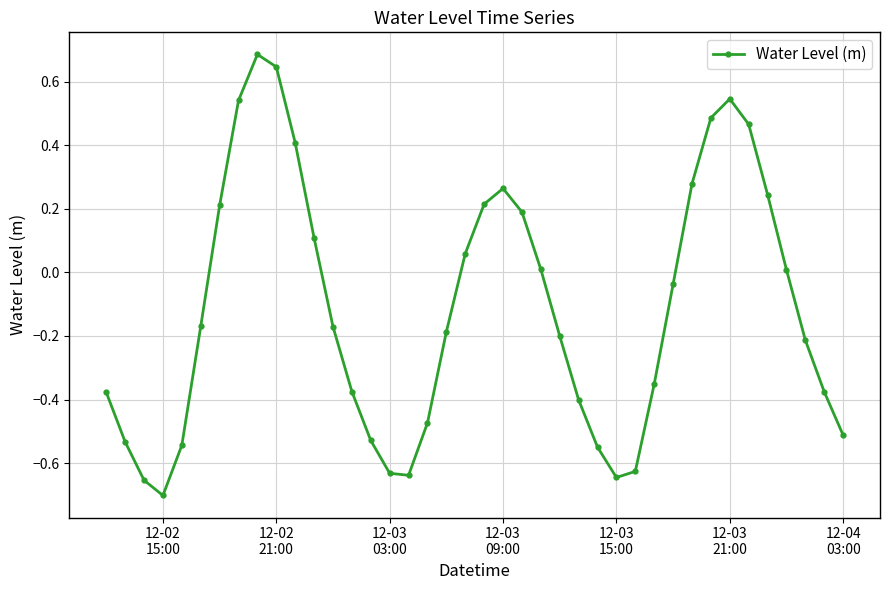

How many lines are shown in the chart?

1